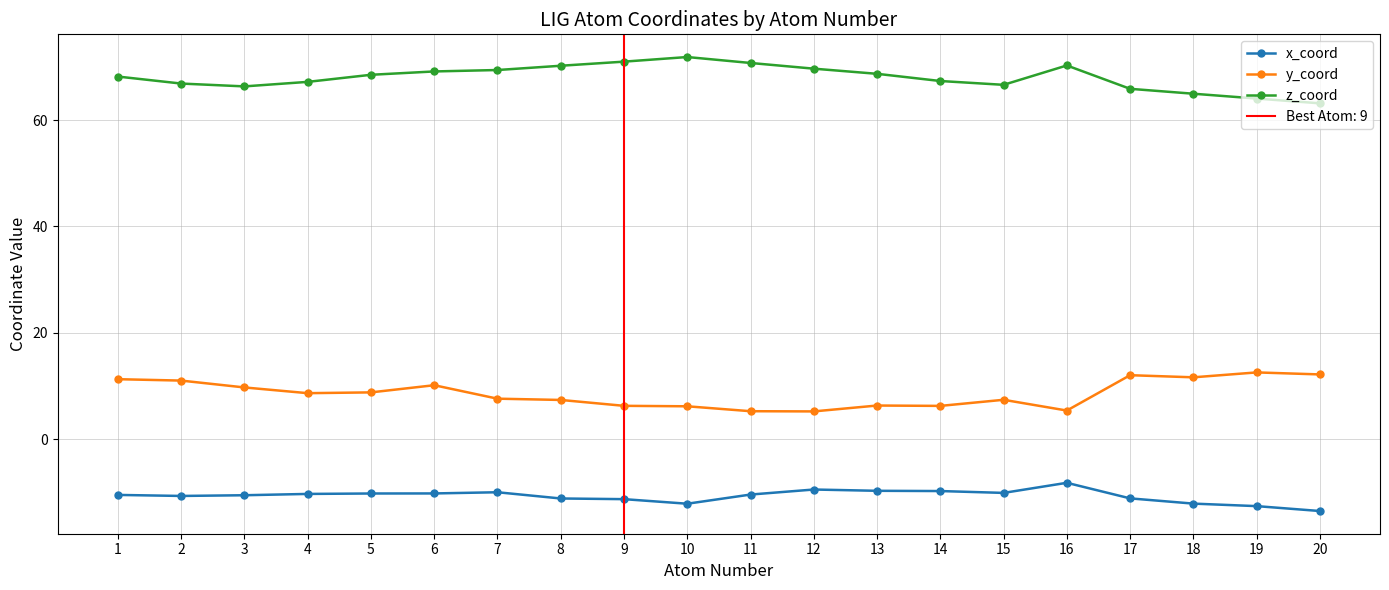

Between 7 and 15, which series saw the biggest shift?

z_coord